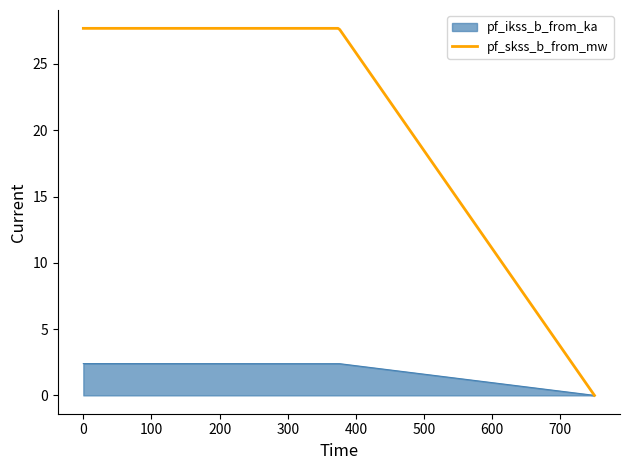

What is the maximum value shown in the chart?

27.7